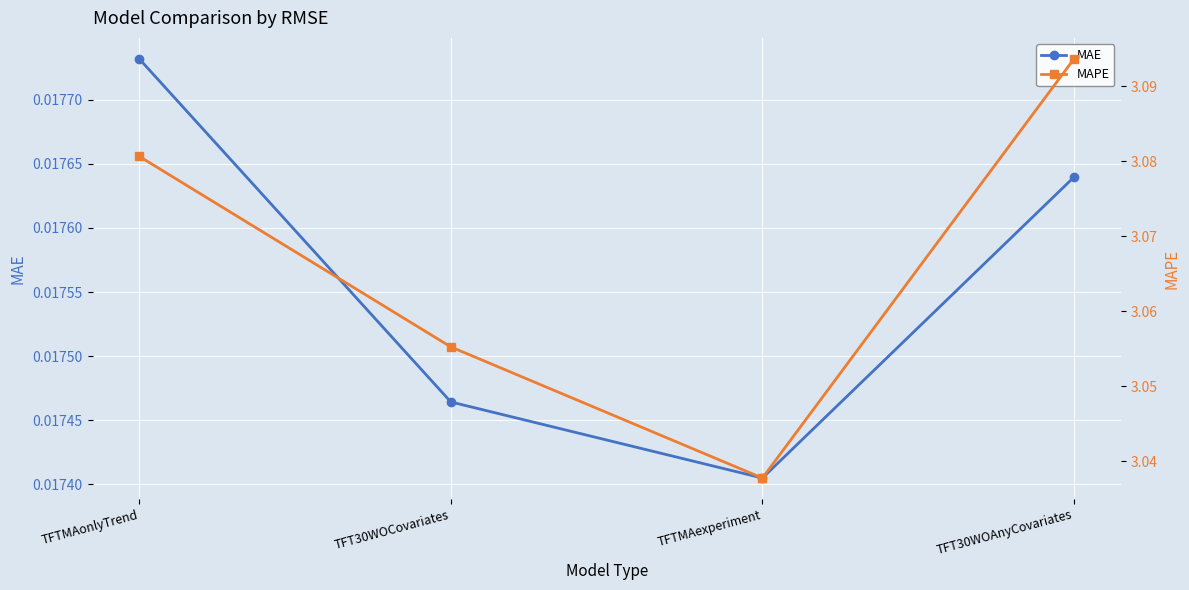

Reading left to right, what are all the values shown in this chart?

MAE: TFTMAonlyTrend=0.0	TFT30WOCovariates=0.0	TFTMAexperiment=0.0	TFT30WOAnyCovariates=0.0
MAPE: TFTMAonlyTrend=3.1	TFT30WOCovariates=3.1	TFTMAexperiment=3.0	TFT30WOAnyCovariates=3.1